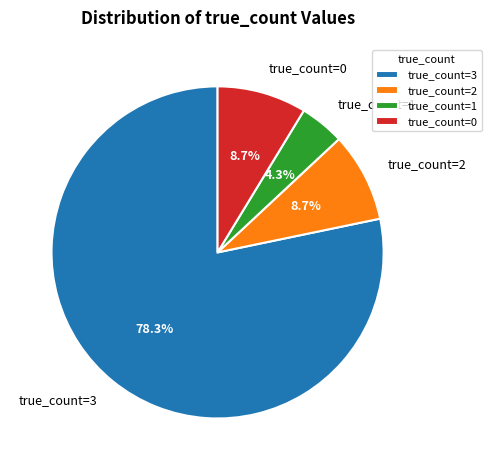

Which has a higher value, true_count=1 or true_count=2?

true_count=2